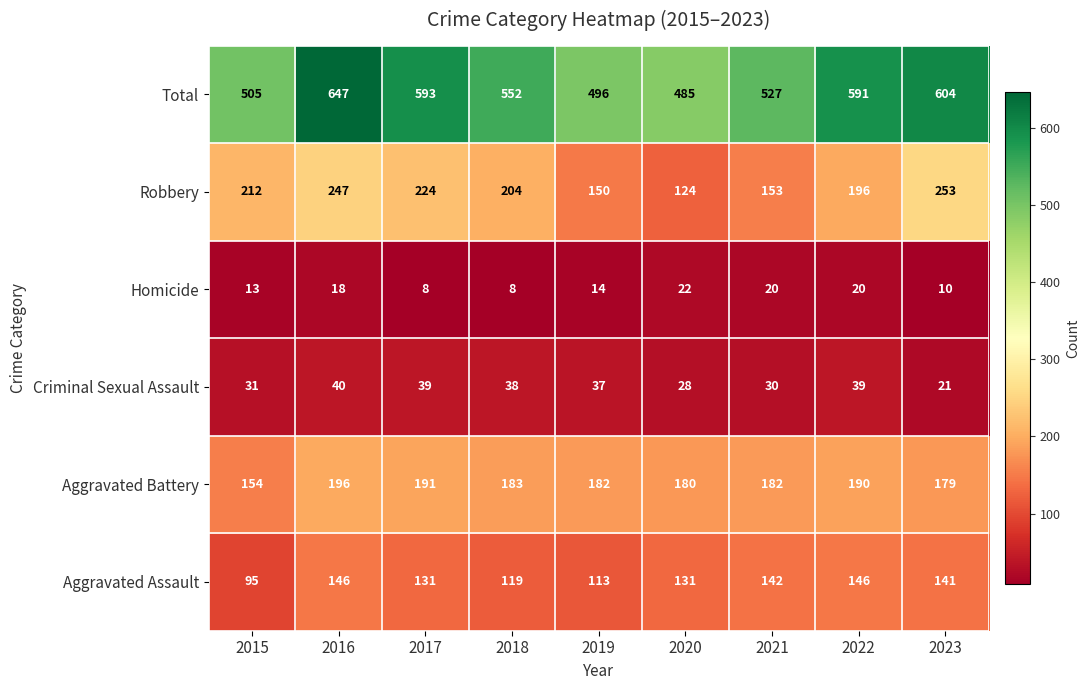

Which series has the largest total across all categories?

Total